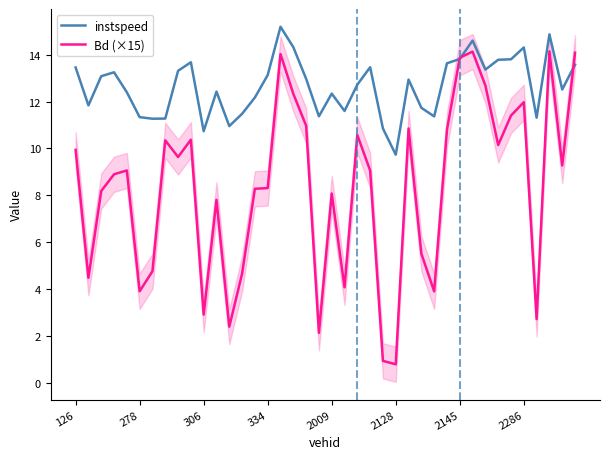

What are all the series names shown in the legend?

instspeed, Bd (×15)